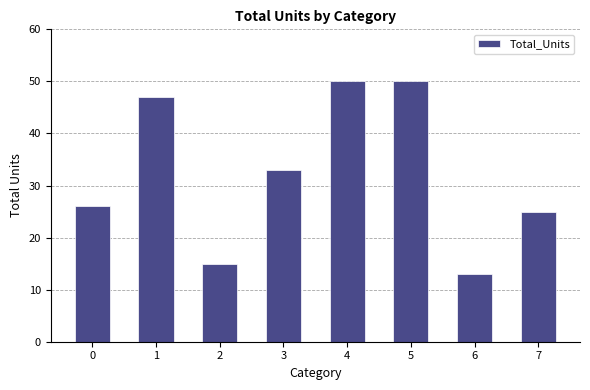

What is the value of the 2nd bar from the left?

47